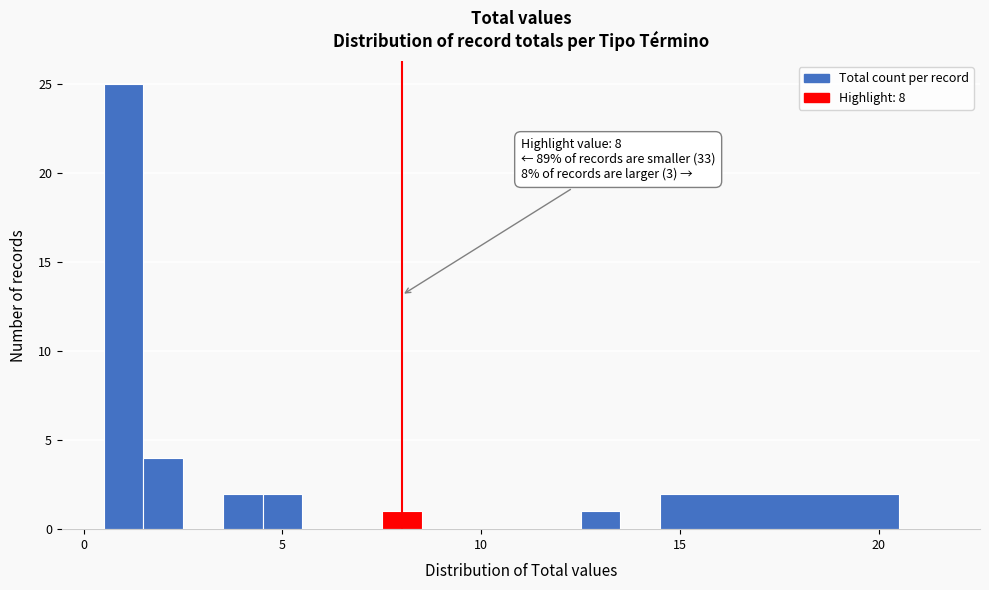

Around what value on the x-axis is the tallest bar? Give the approximate position of its centre, as read against the axis.

1.0